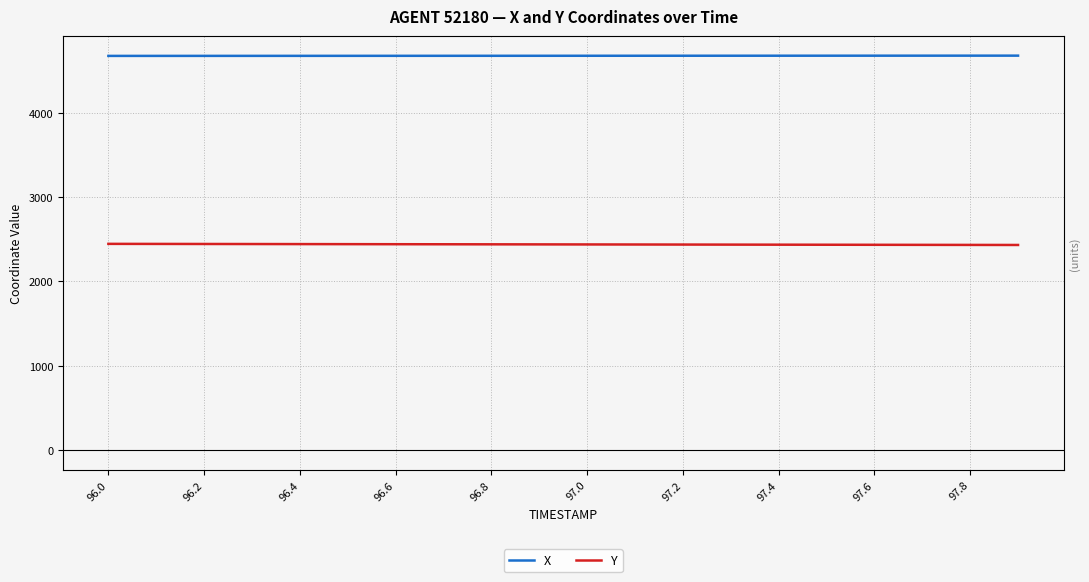

True or false: Y has a value of 2434.7 at 17.

True